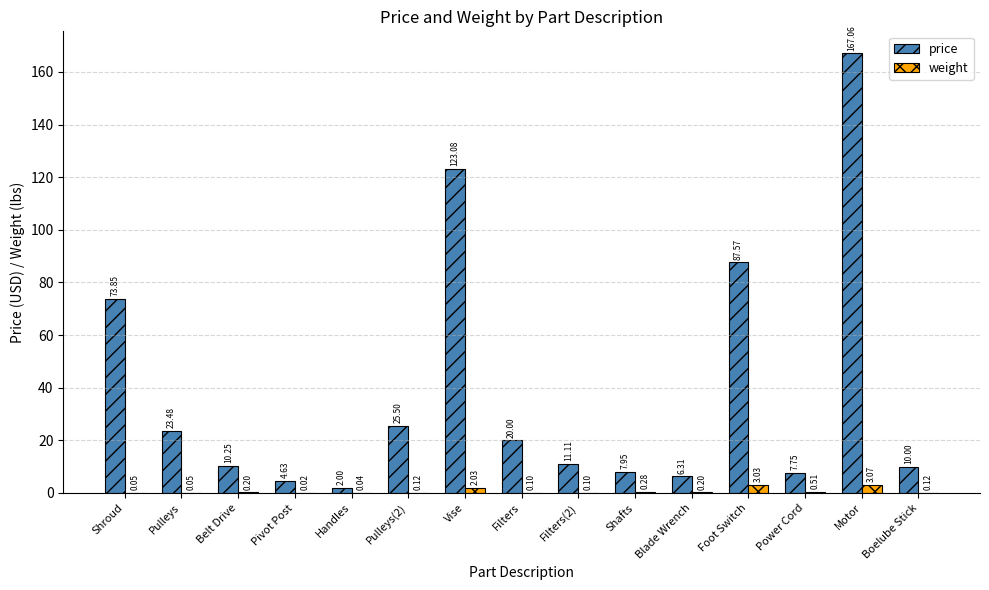

What is the sum of the price values at Pulleys(2) and Pivot Post?

30.1